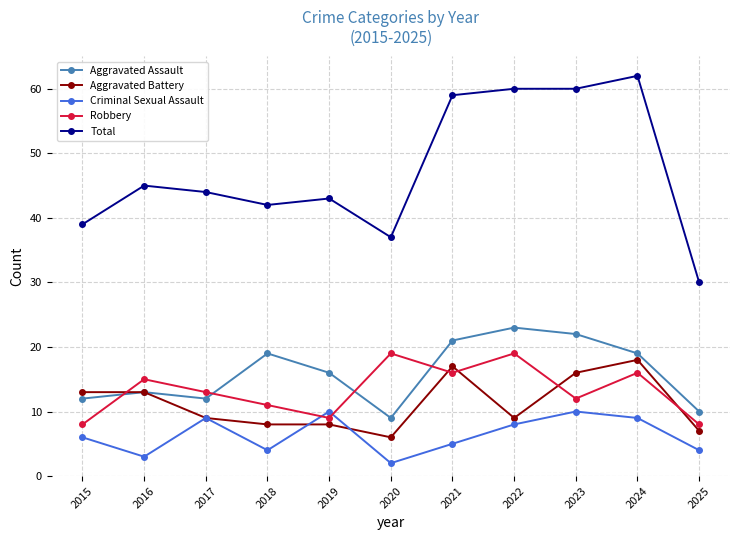

Which series changed the most between 2016 and 2021?

Total